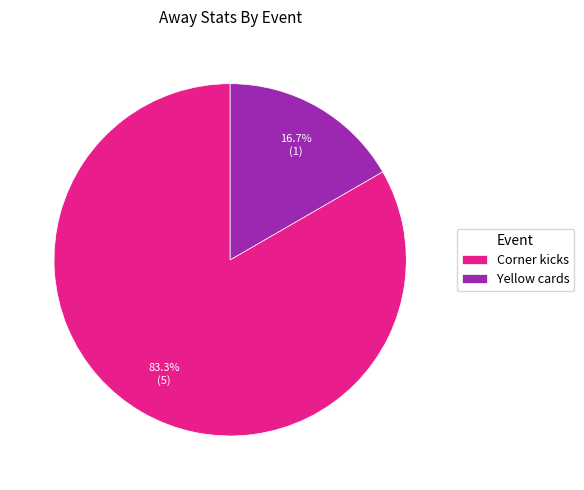

What portion of the pie excludes Corner kicks?

16.7%